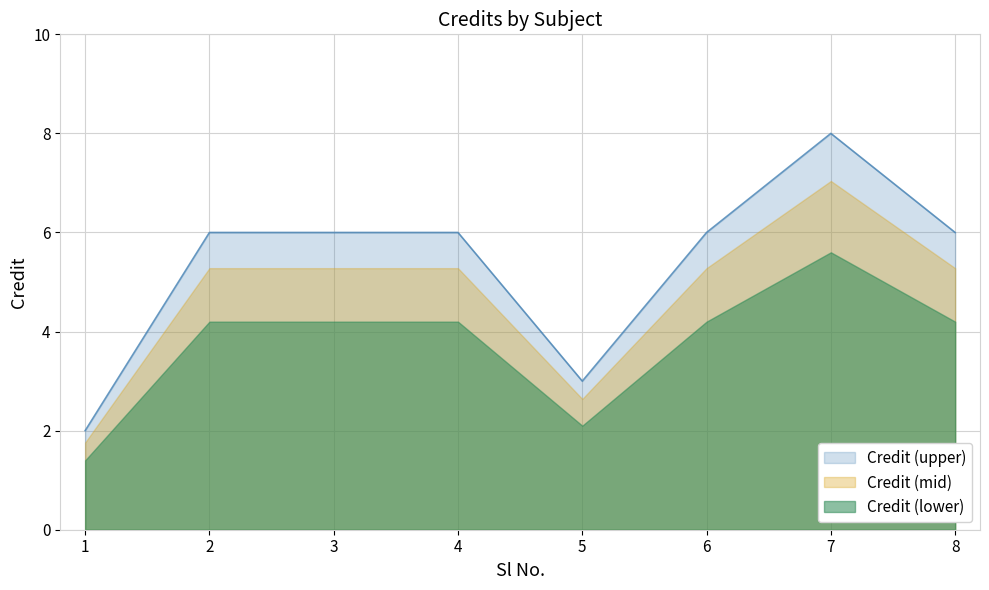

List the labels in order of value, smallest first.

1, 5, 2, 3, 4, 6, 8, 7